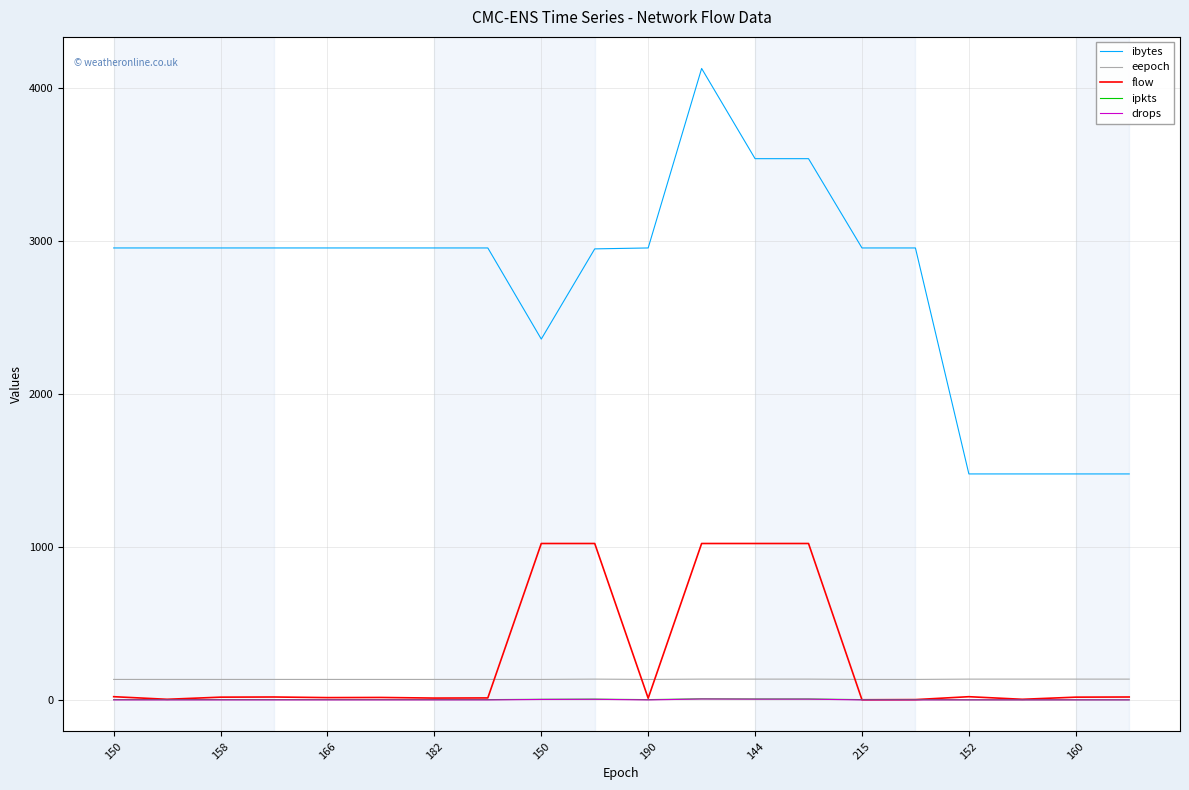

True or false: flow has more than 0 points higher than both neighbors.

True